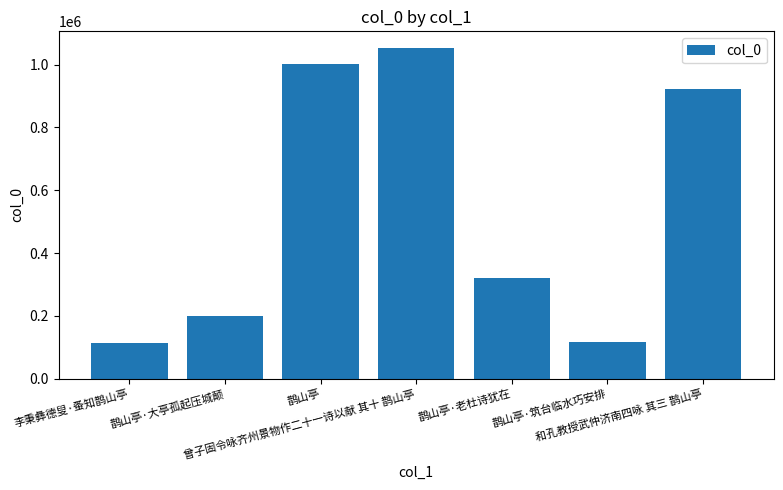

How many bars are there in total?

7